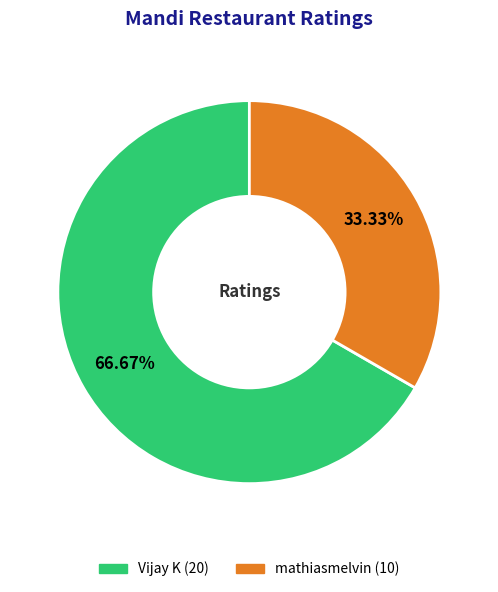

Is it true that Vijay K is 54% of the pie?

False